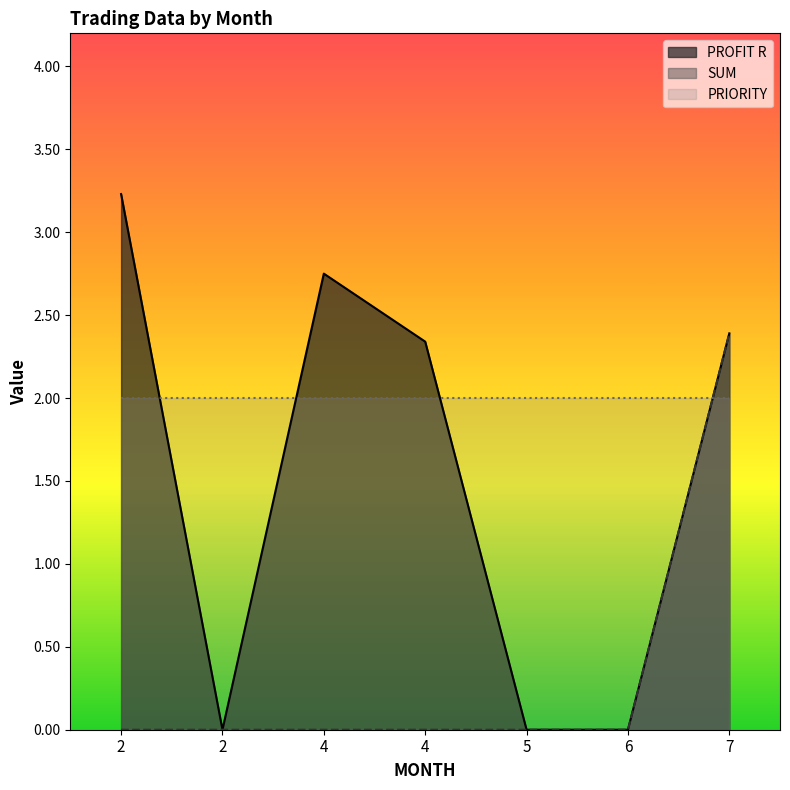

Which category has the lowest value in the PROFIT R series?

2